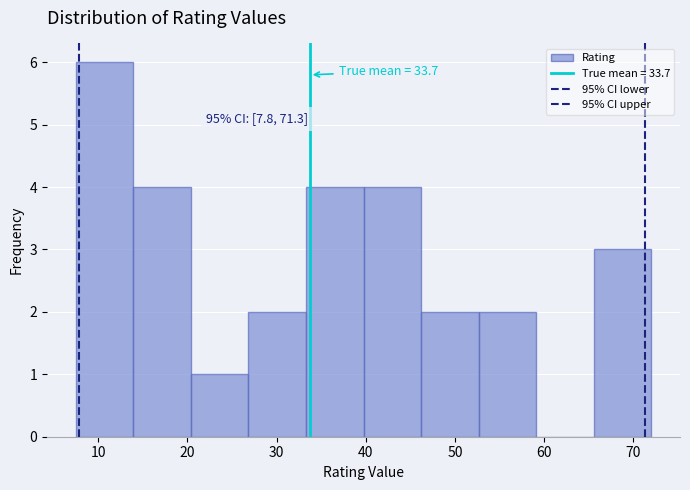

Which range on the x-axis has the tallest bar?

8 to 14